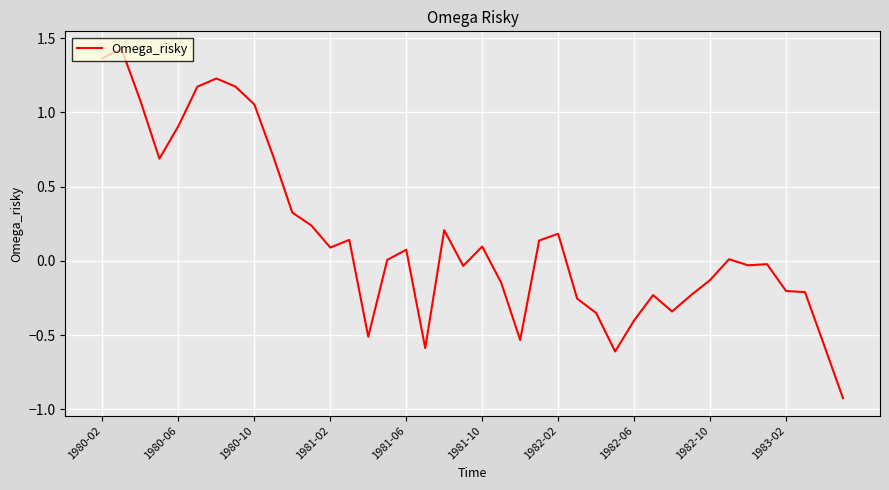

What is the difference between the maximum and minimum values?

2.4